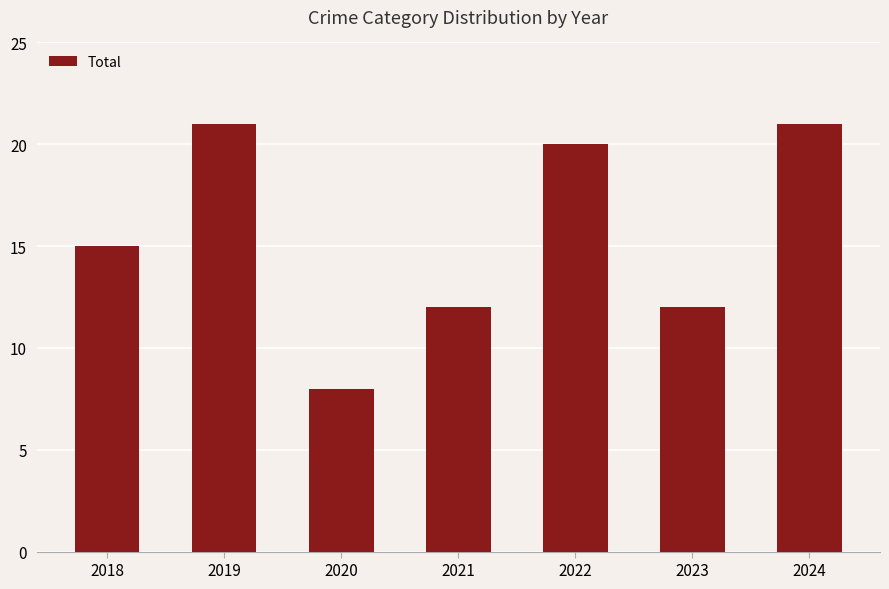

Reading left to right, what are all the values shown in this chart?

2018=15	2019=21	2020=8	2021=12	2022=20	2023=12	2024=21